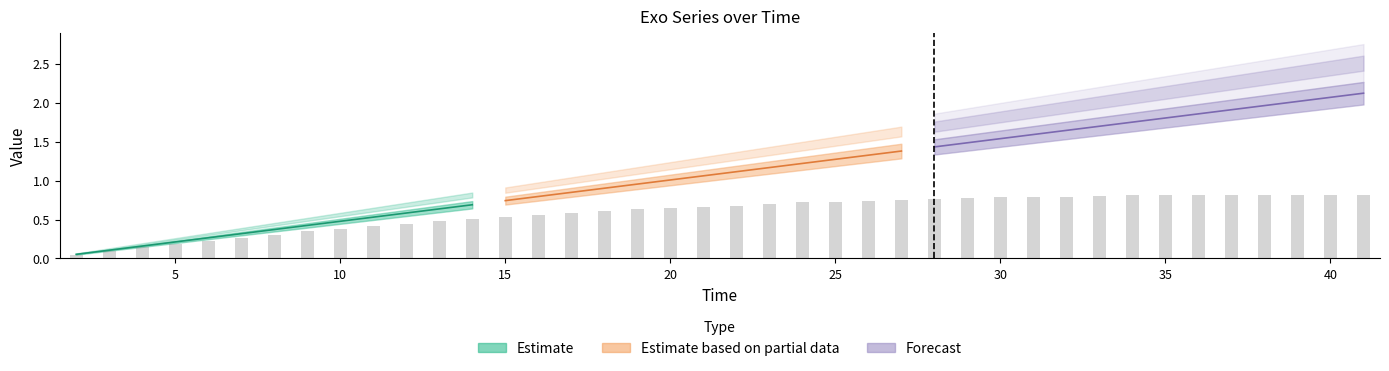

Between 33 and 24, which is larger?

33